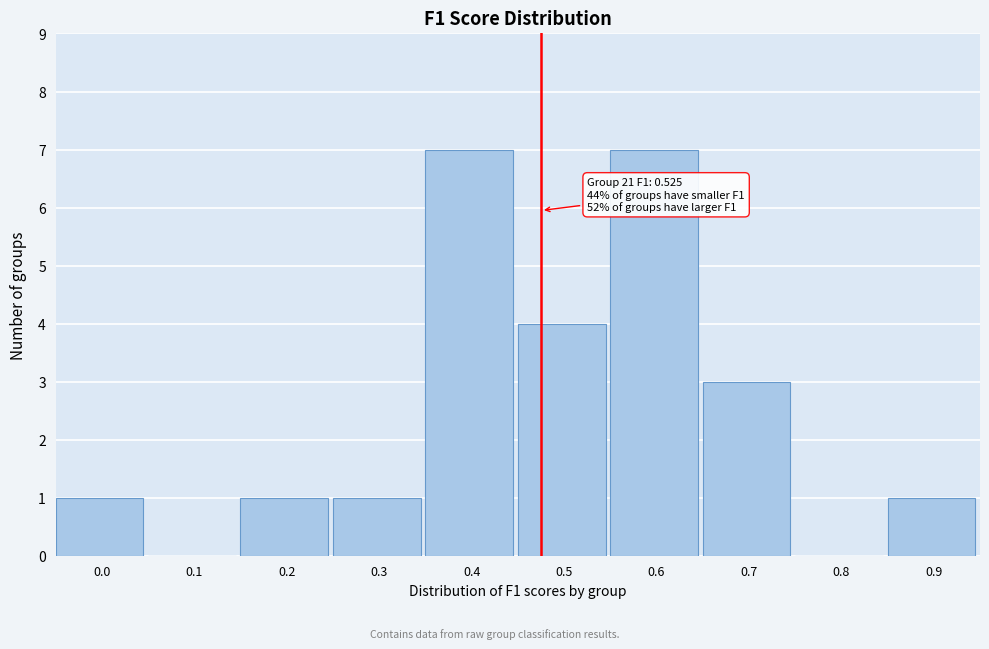

Reading left to right, what are all the values shown in this chart?

0.0=1	0.1=0	0.2=1	0.3=1	0.4=7	0.5=4	0.6=7	0.7=3	0.8=0	0.9=1